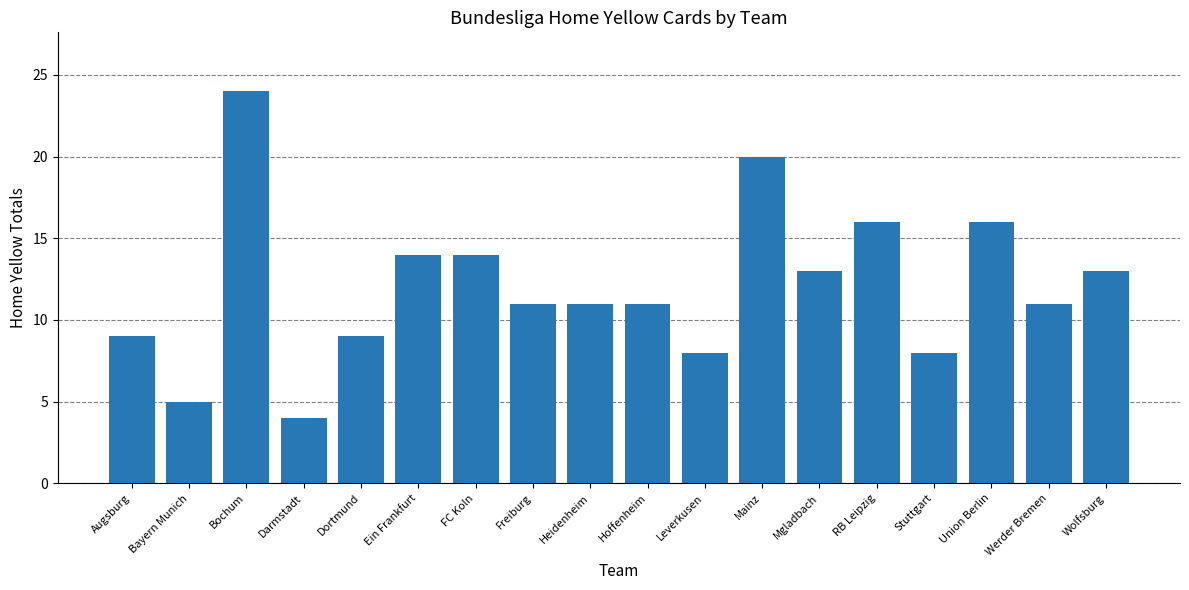

What is the value of the 9th bar from the left?

11